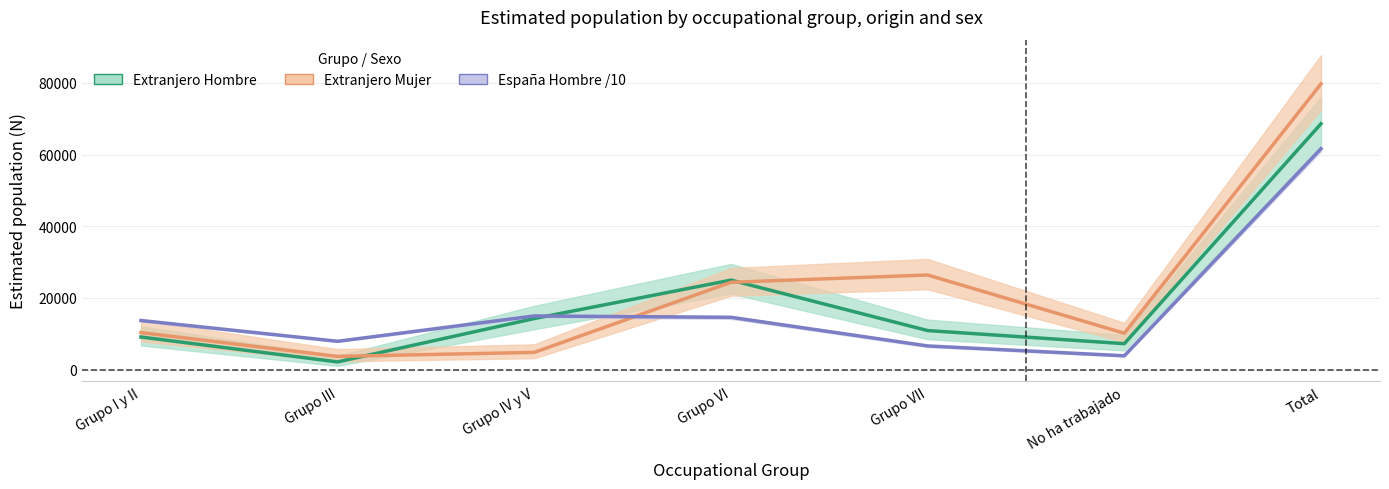

In Extranjero Mujer, how many points are higher than both neighbors (excluding endpoints)?

1